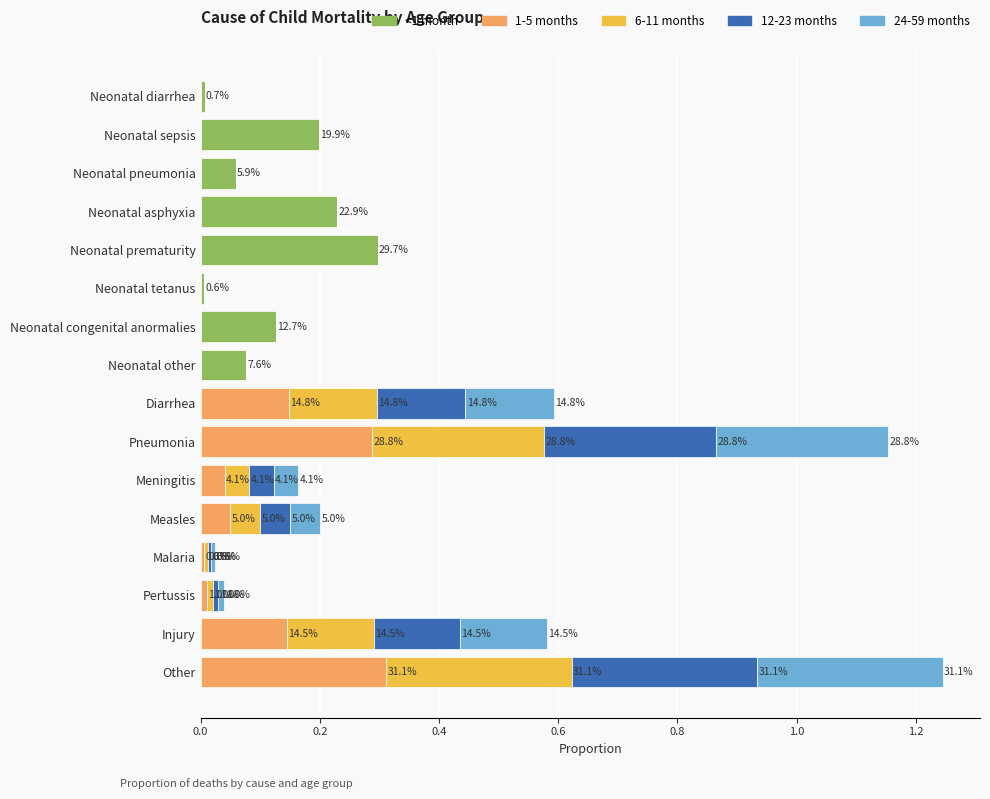

What are all the series names shown in the legend?

<1 month, 1-5 months, 6-11 months, 12-23 months, 24-59 months